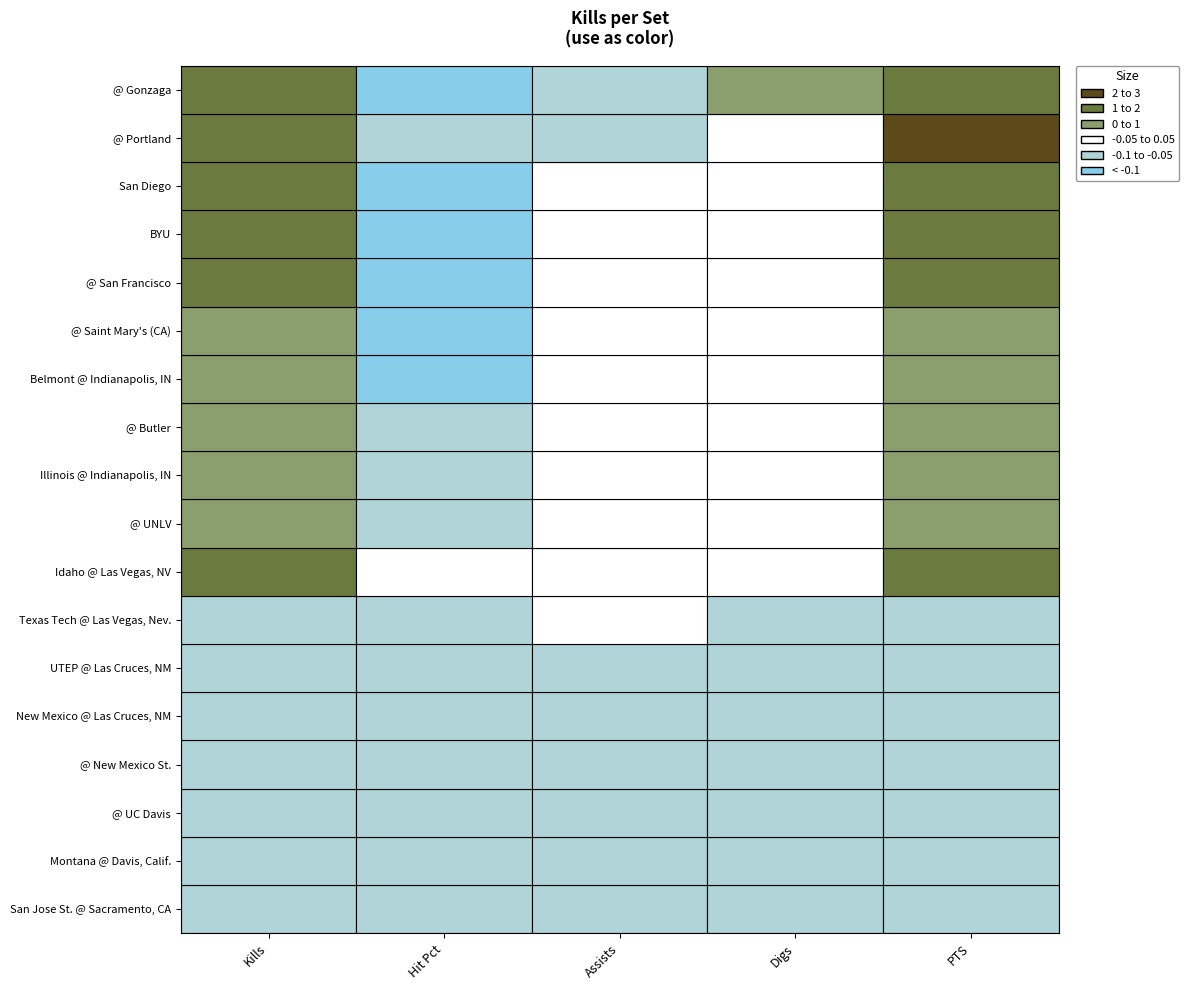

What is the difference between the kills values at 16 and assists?

2.4